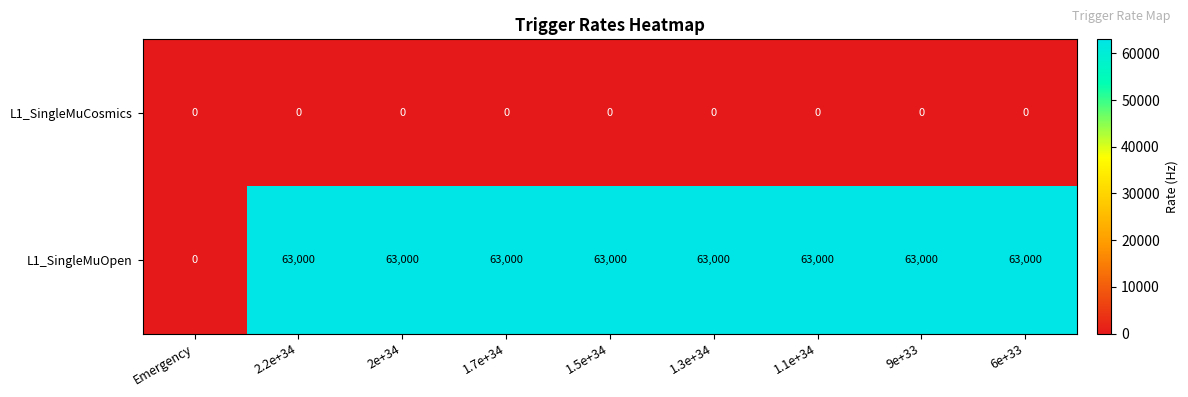

List the series in order of their overall mean, highest first.

L1_SingleMuOpen, L1_SingleMuCosmics